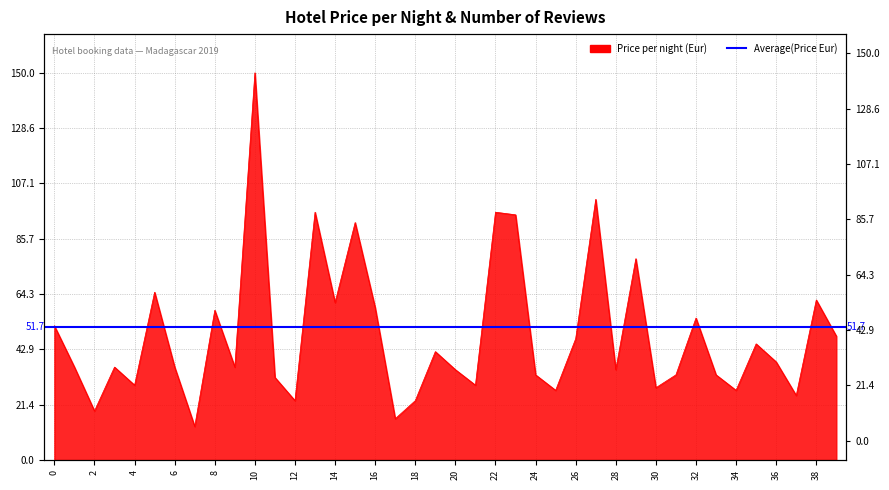

What is the value of the 24th point from the left?

95